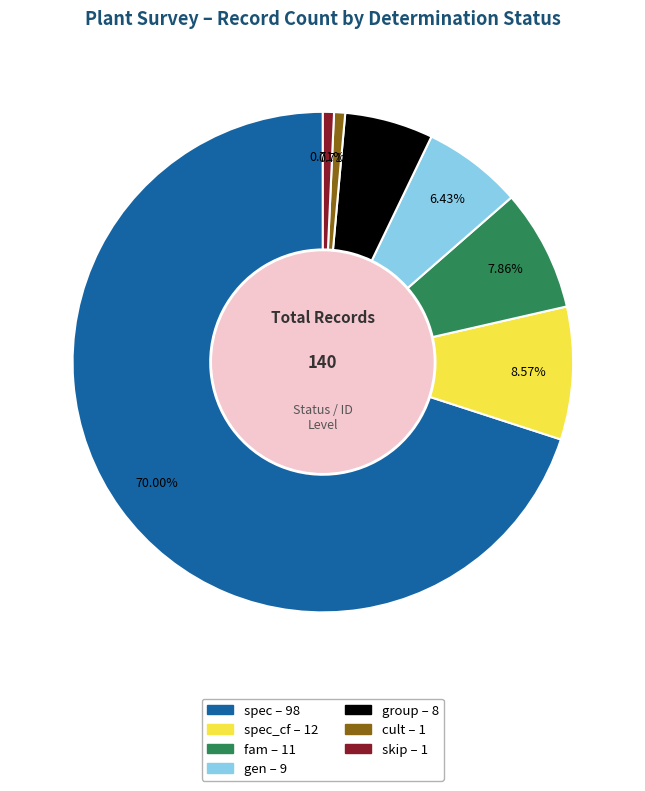

Does any single category account for the majority?

Yes